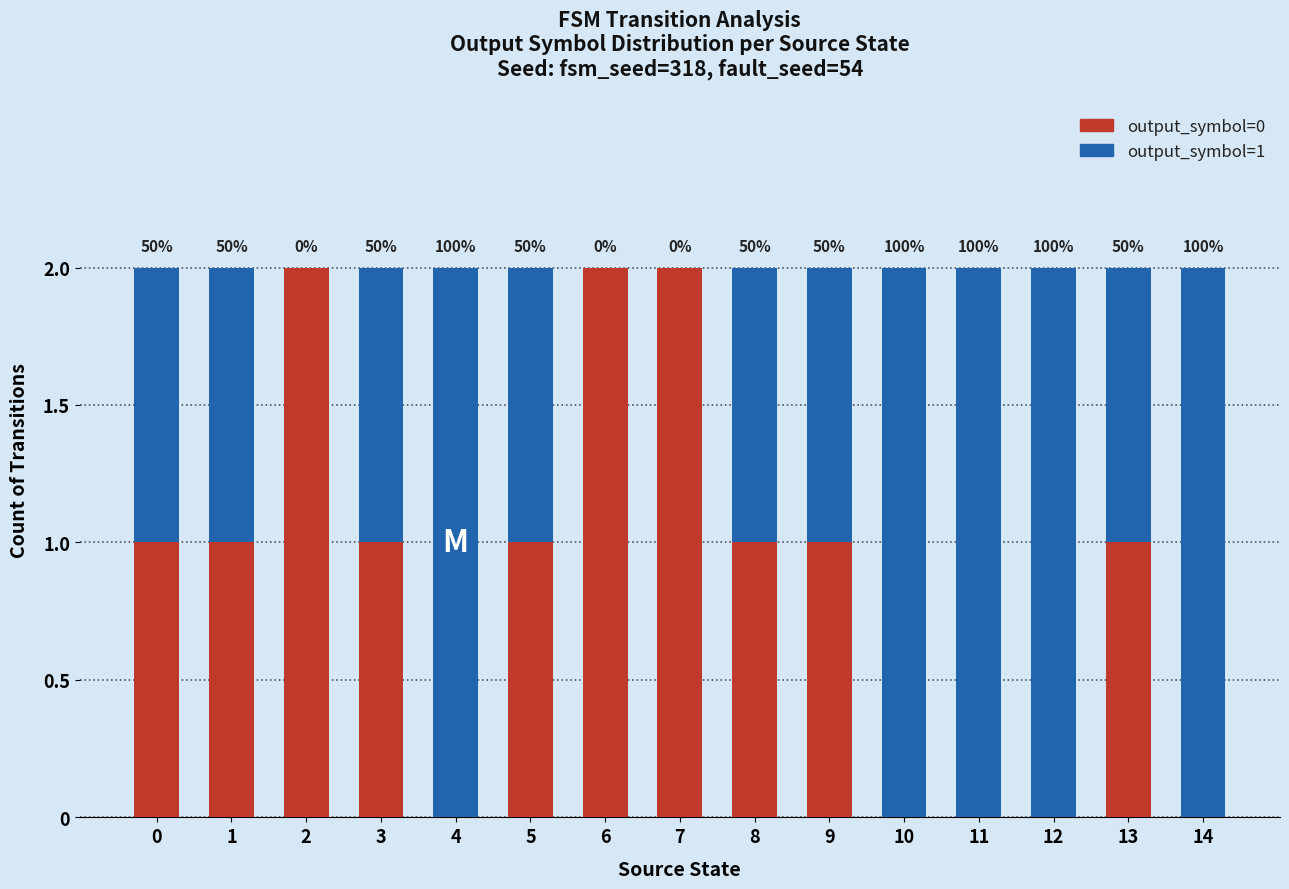

True or false: output_symbol=1 has a value of 1 at 12.

False